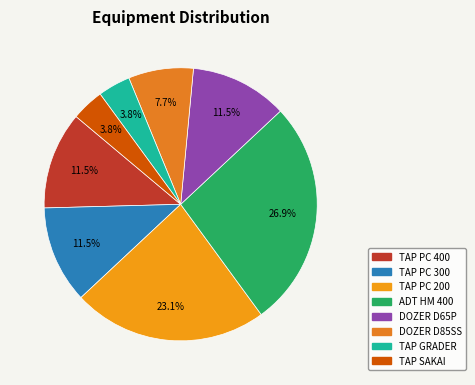

Rank the categories by value from highest to lowest.

ADT HM 400, TAP PC 200, TAP PC 400, TAP PC 300, DOZER D65P, DOZER D85SS, TAP GRADER, TAP SAKAI